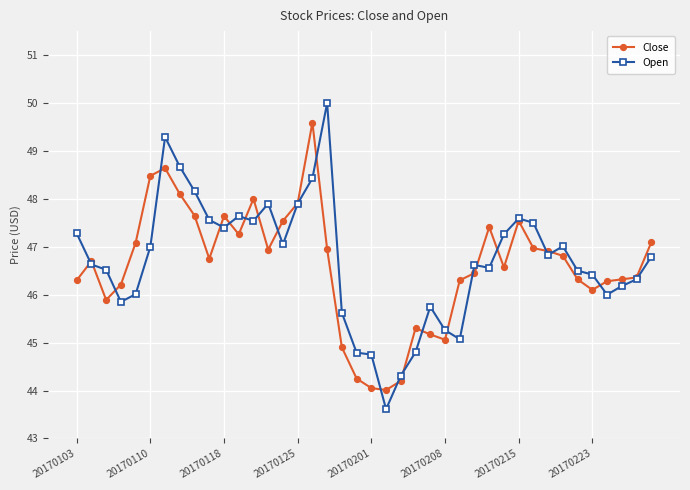

After their last crossing, which series has the higher values: Close or Open?

Close